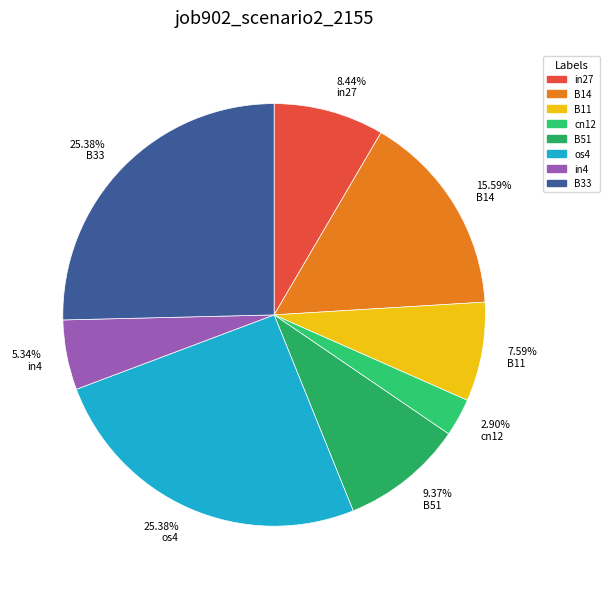

Is there a majority slice in this chart?

No